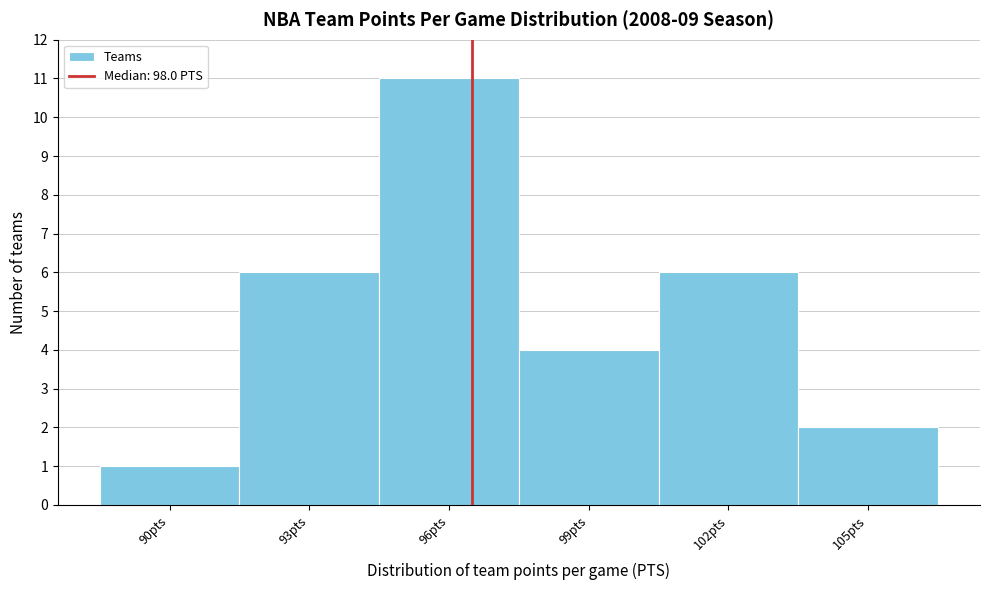

Reading left to right, extract all data points from this chart.

90pts=1	93pts=6	96pts=11	99pts=4	102pts=6	105pts=2